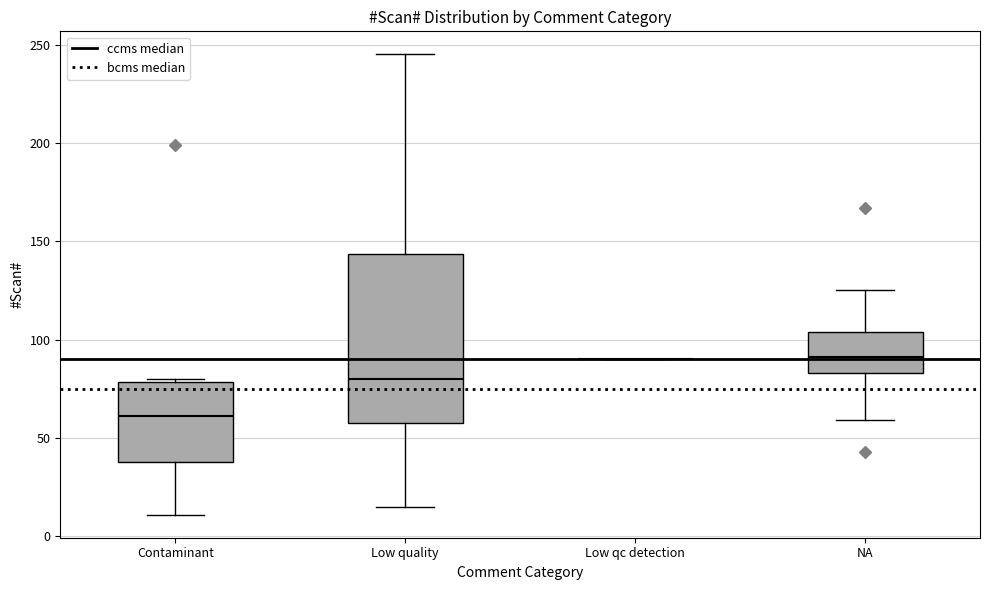

Which box is the tallest, from its lower edge to its upper edge?

Low quality